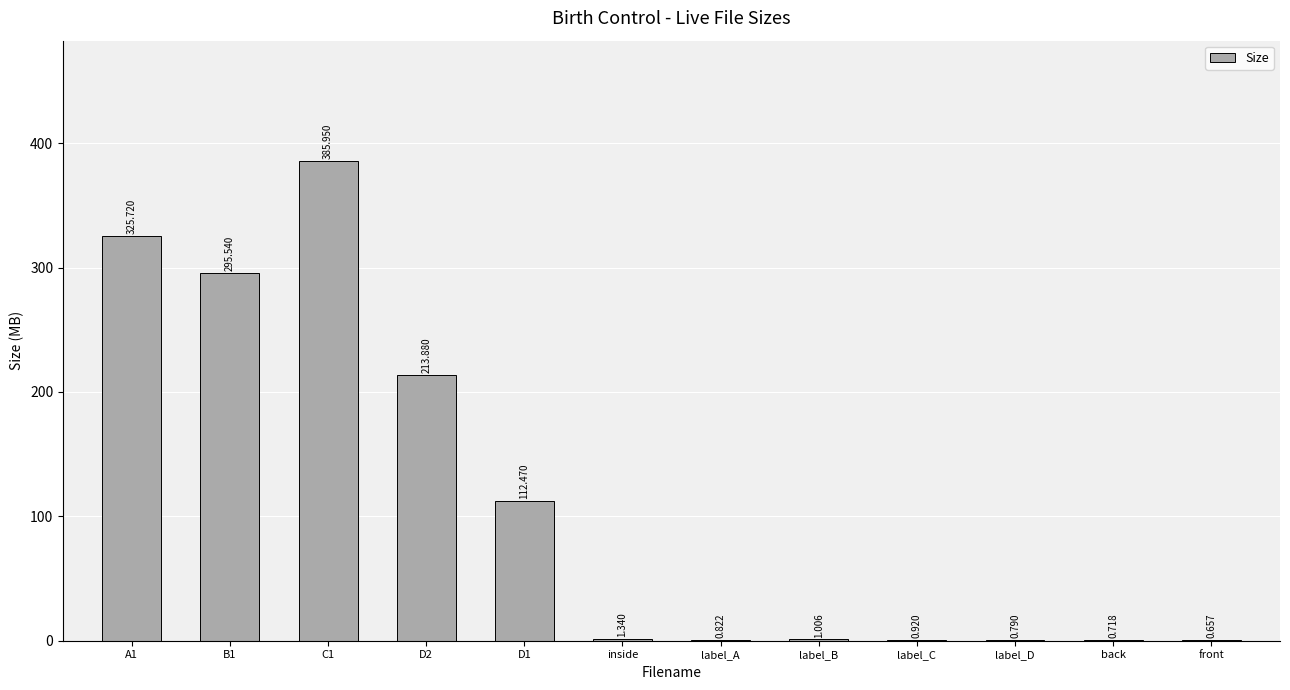

Between label_A and front, which is larger?

label_A